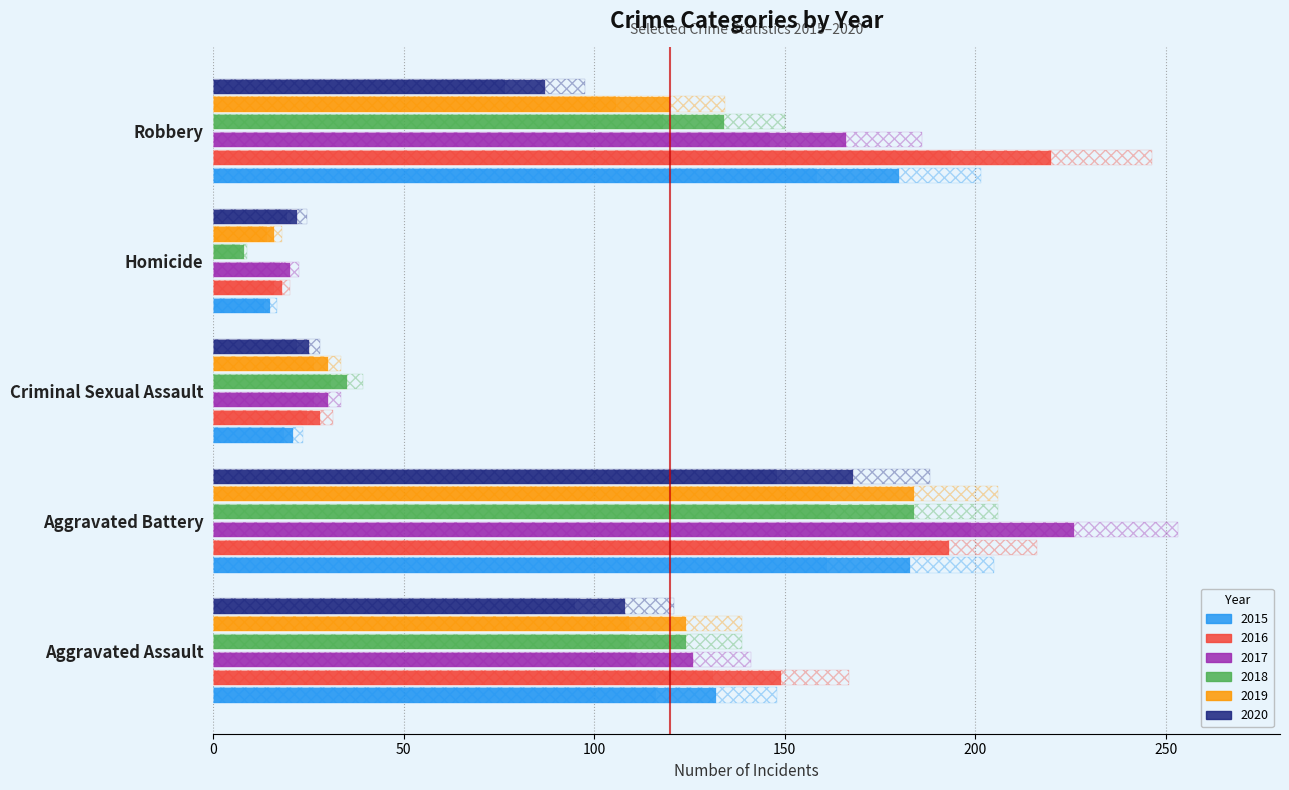

What is the value of the 2015 bar at the 5th from the left?

180.0